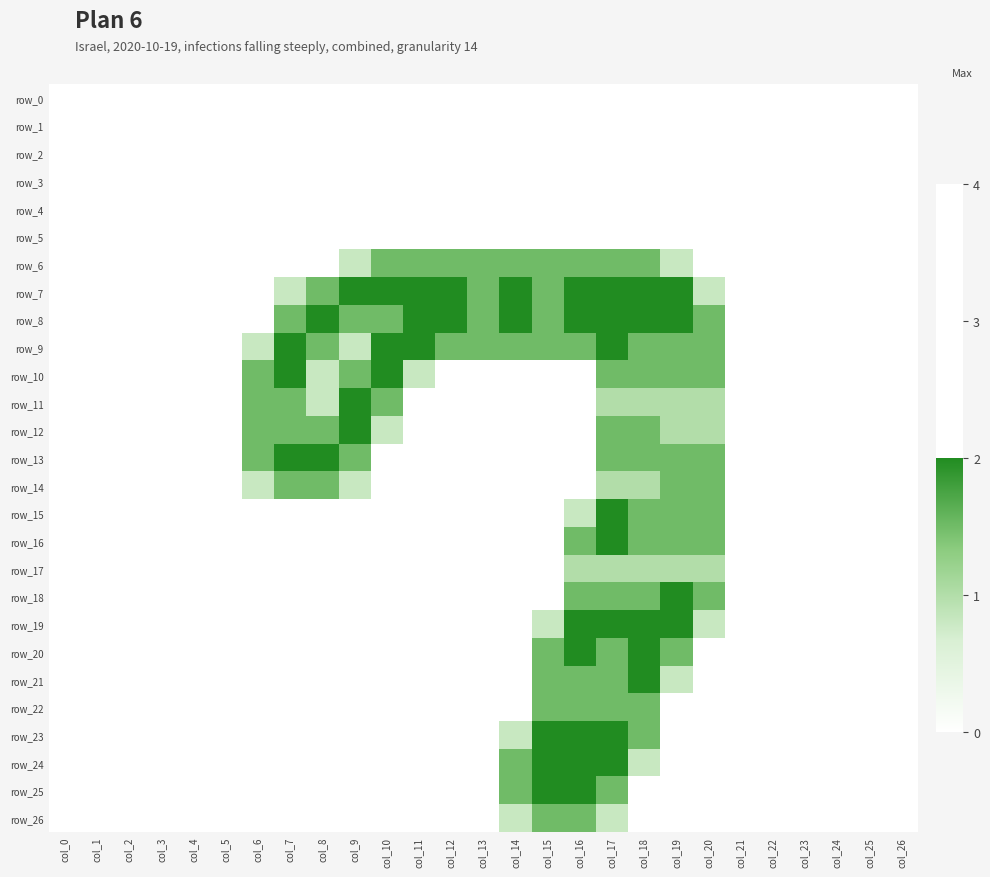

Which series has the largest range (max minus min)?

row_7